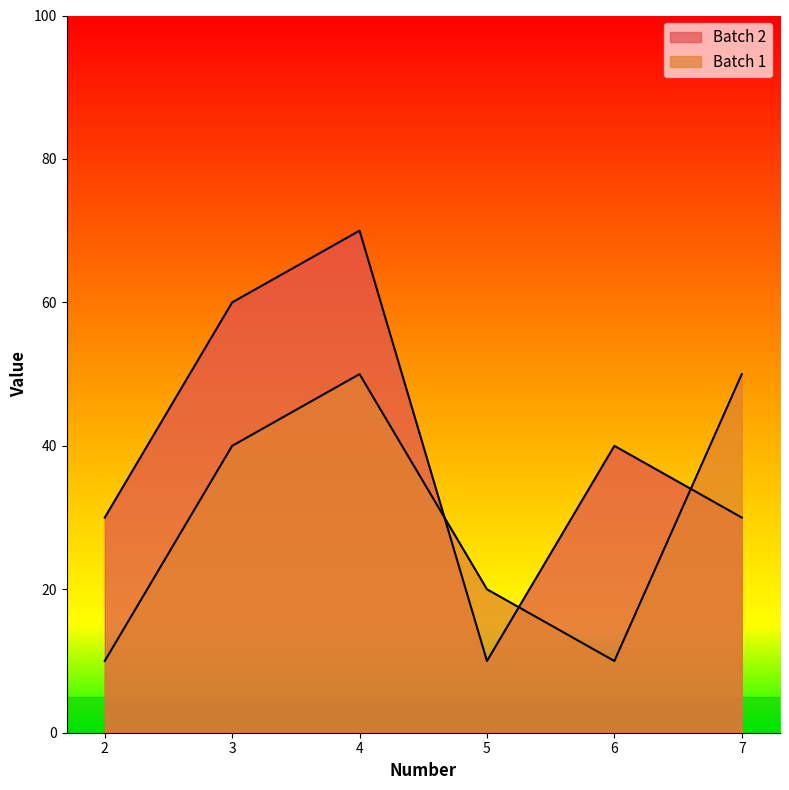

Is it true that Batch 2 equals 31 at 3?

False